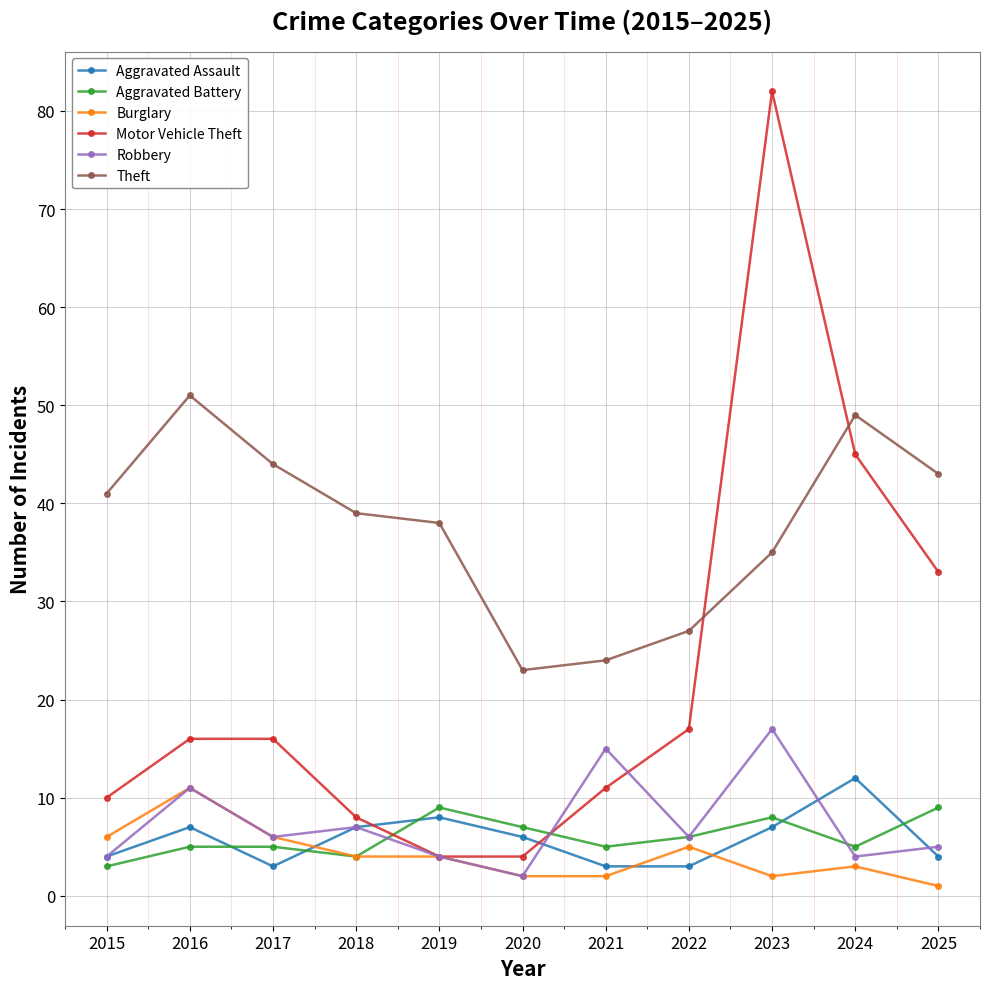

At which label does Theft reach its peak?

2016